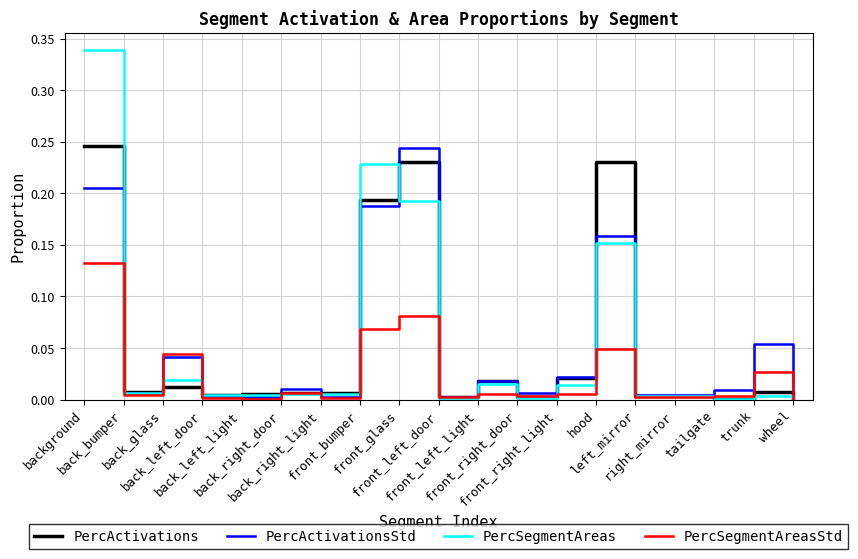

Where is the first local minimum for PercActivations?

back_bumper